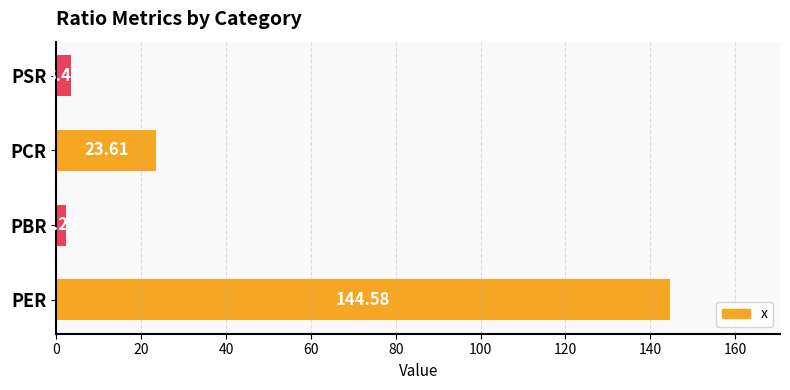

Where is the data nearest to the value 73?

PCR